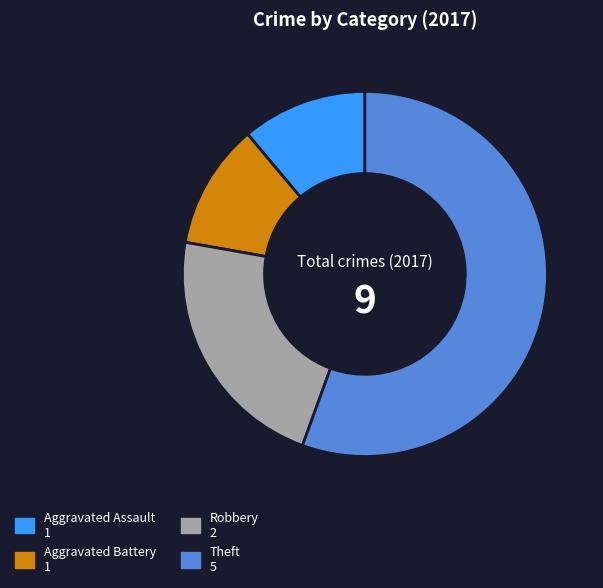

Does any single category account for the majority?

Yes